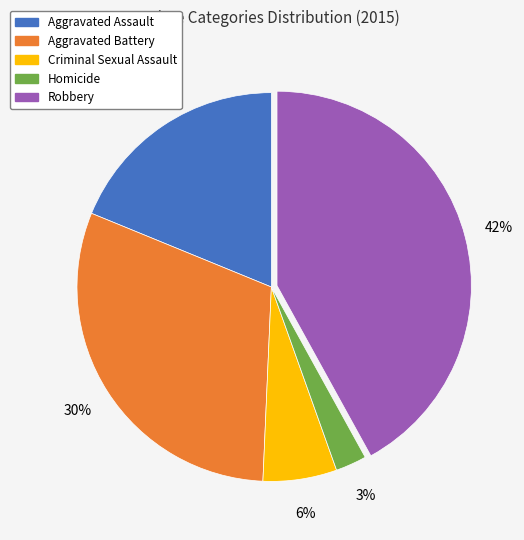

Does any single category account for the majority?

No